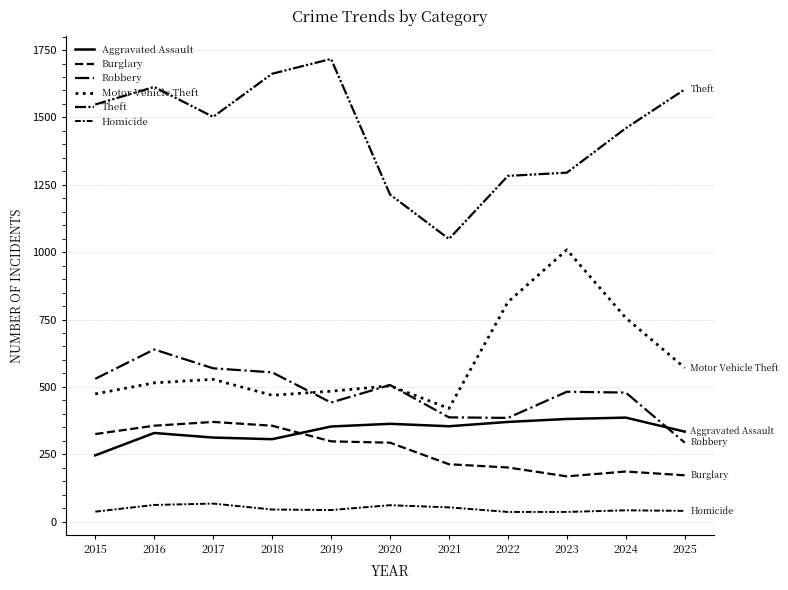

How many lines are shown in the chart?

6